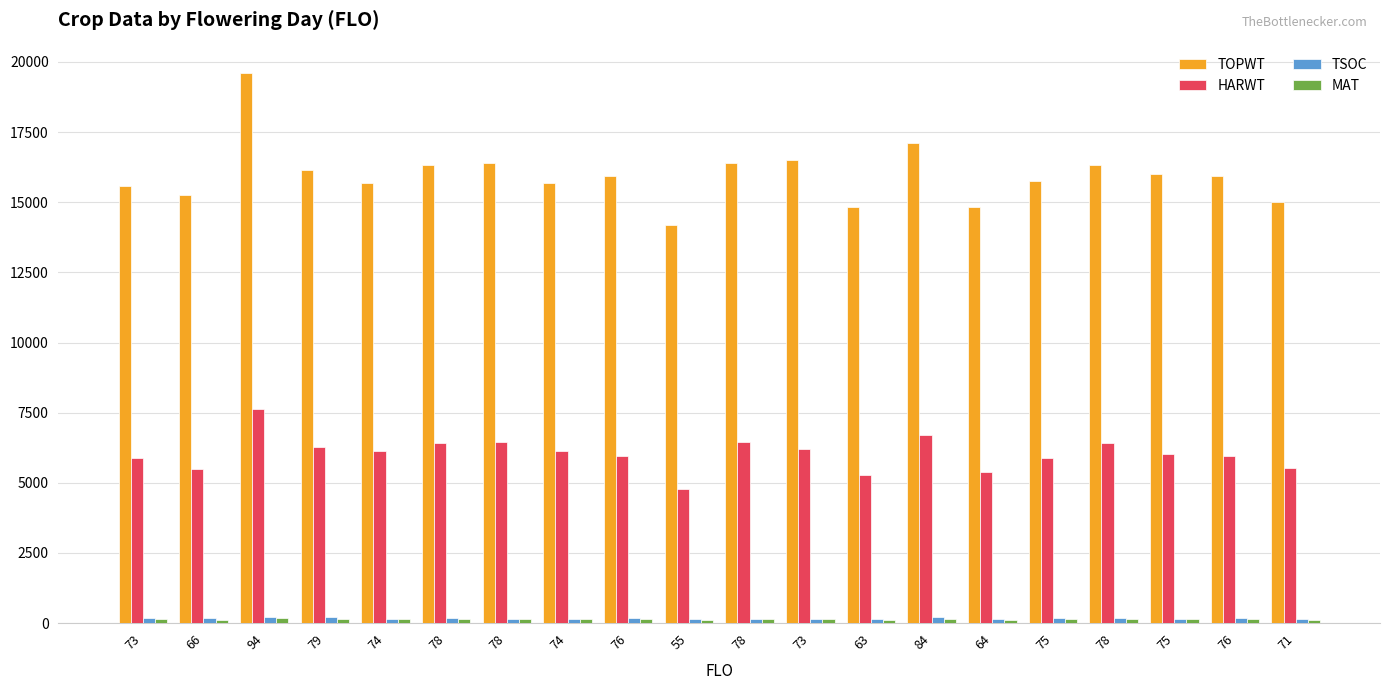

How many groups of bars are there?

20